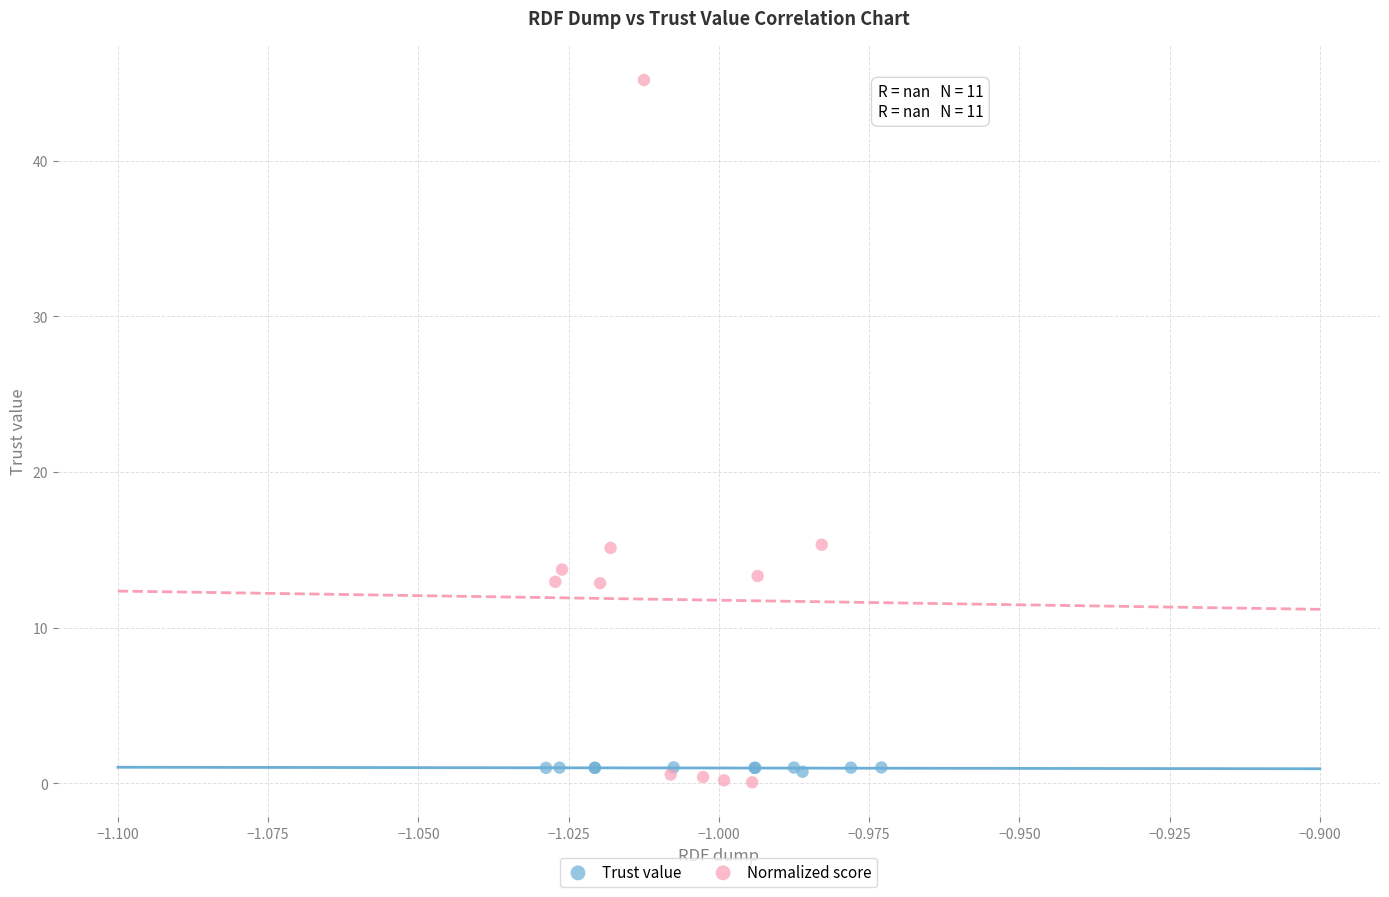

Which series has the widest spread of Y values?

Normalized score